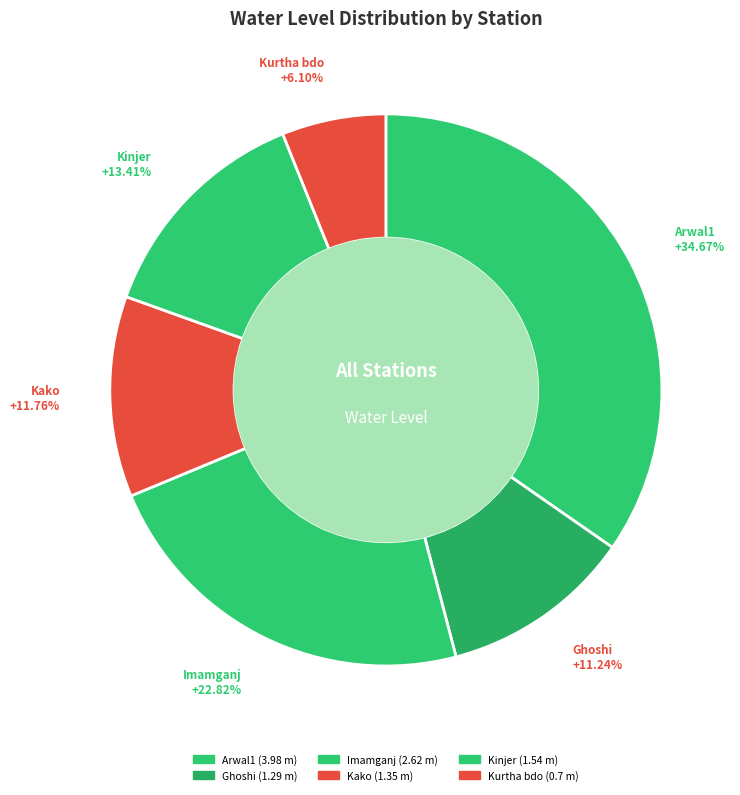

Which slice is the smallest?

Kurtha bdo